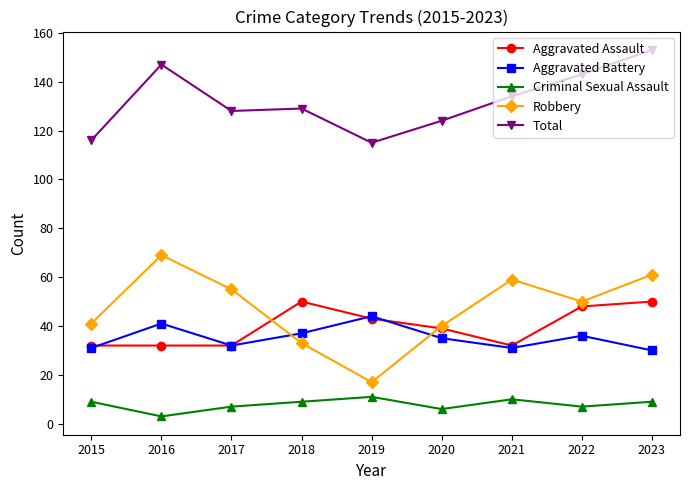

Count the Criminal Sexual Assault values in the range 7 to 9.

5